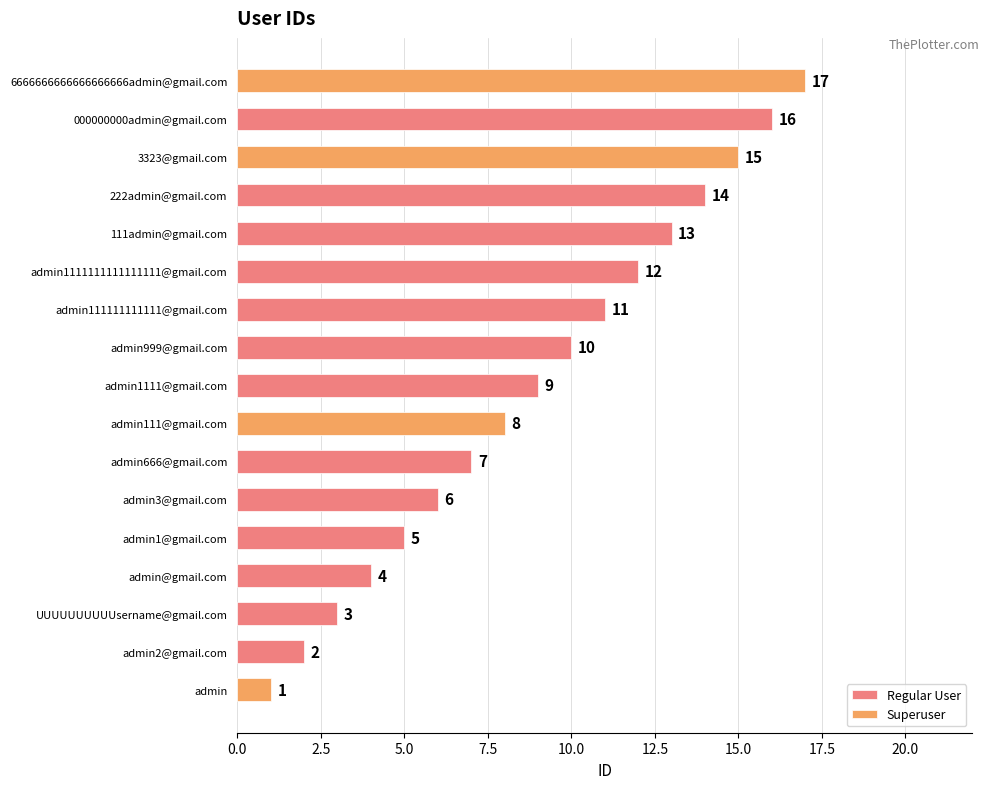

Reading right to left, transcribe all the data shown in this chart.

6666666666666666666admin@gmail.com=17	000000000admin@gmail.com=16	3323@gmail.com=15	222admin@gmail.com=14	111admin@gmail.com=13	admin1111111111111111@gmail.com=12	admin111111111111@gmail.com=11	admin999@gmail.com=10	admin1111@gmail.com=9	admin111@gmail.com=8	admin666@gmail.com=7	admin3@gmail.com=6	admin1@gmail.com=5	admin@gmail.com=4	UUUUUUUUUUsername@gmail.com=3	admin2@gmail.com=2	admin=1